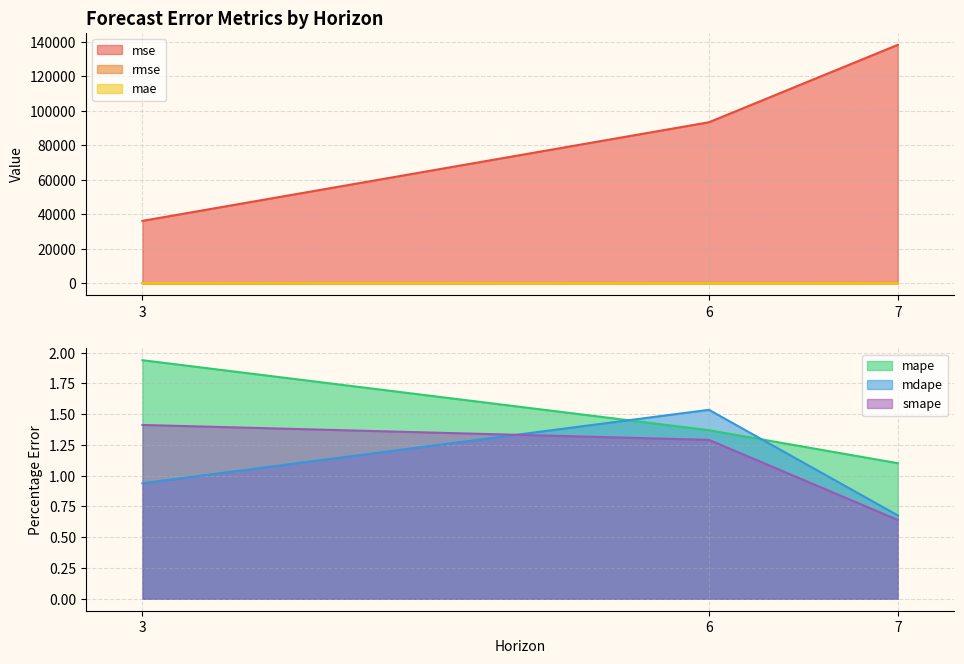

True or false: mape has a value of 0.7 at 3.

False